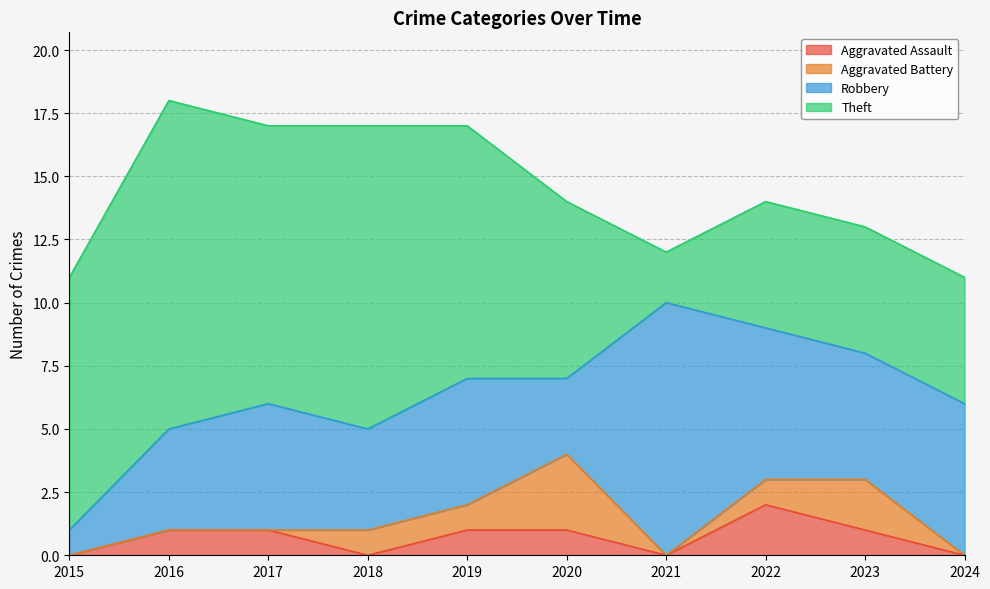

Which category has the highest value in the Theft series?

2016